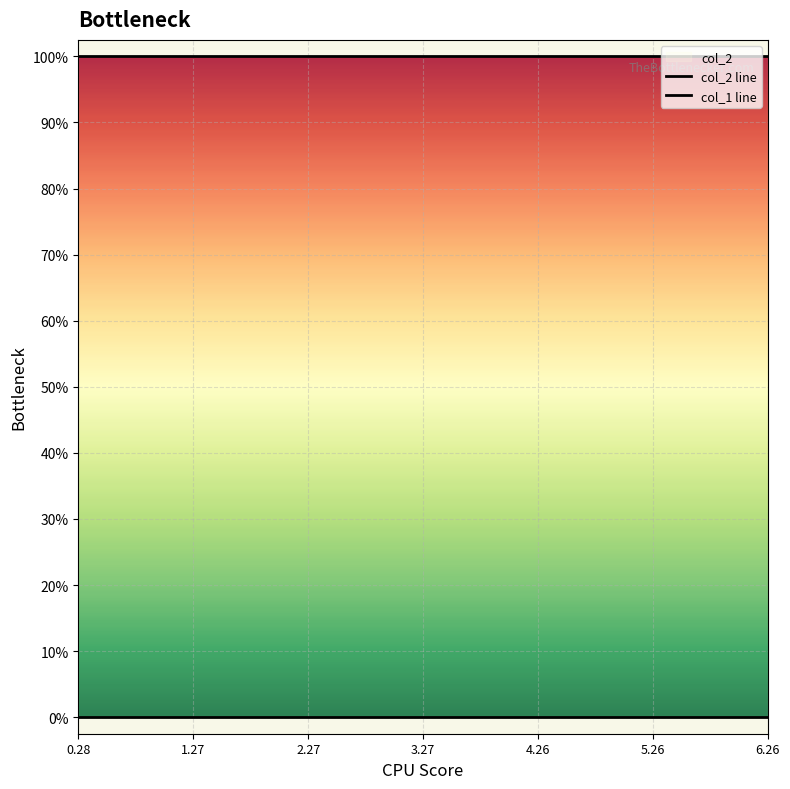

The col_2 line series shows 0 at 2.27. True or false?

False